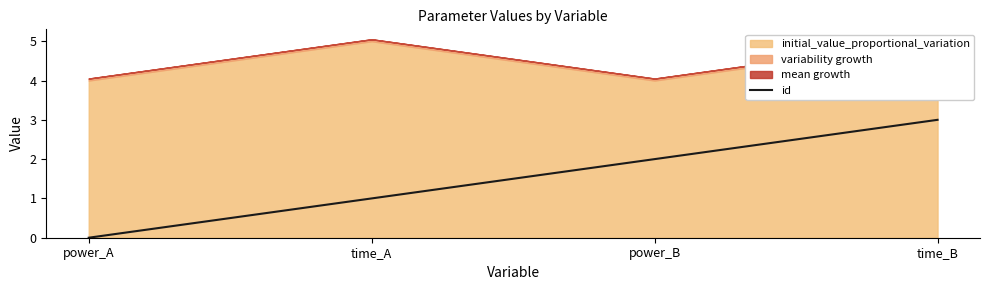

Between time_A and power_A, which is larger?

time_A